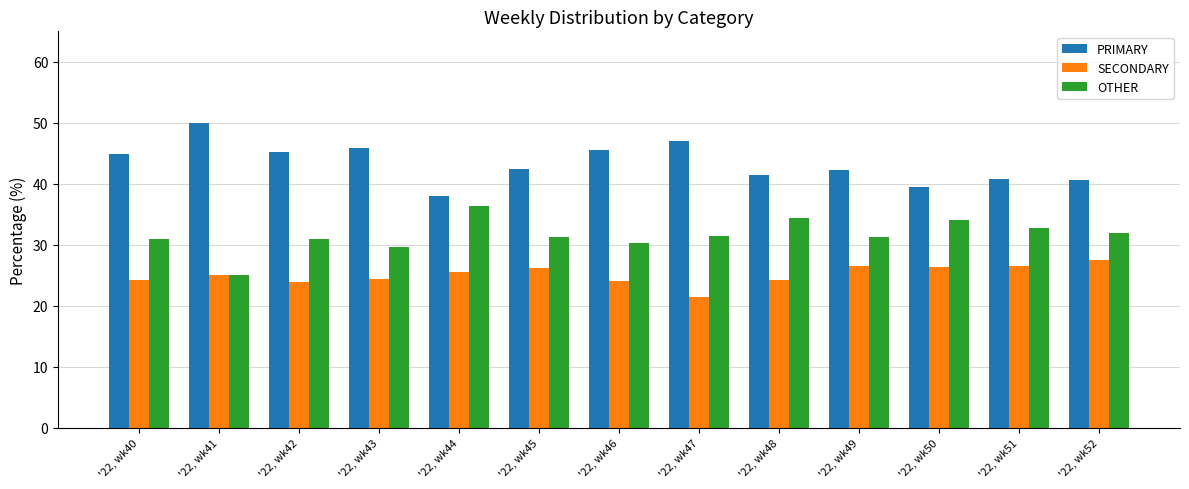

What is the average value of the PRIMARY series?

43.4